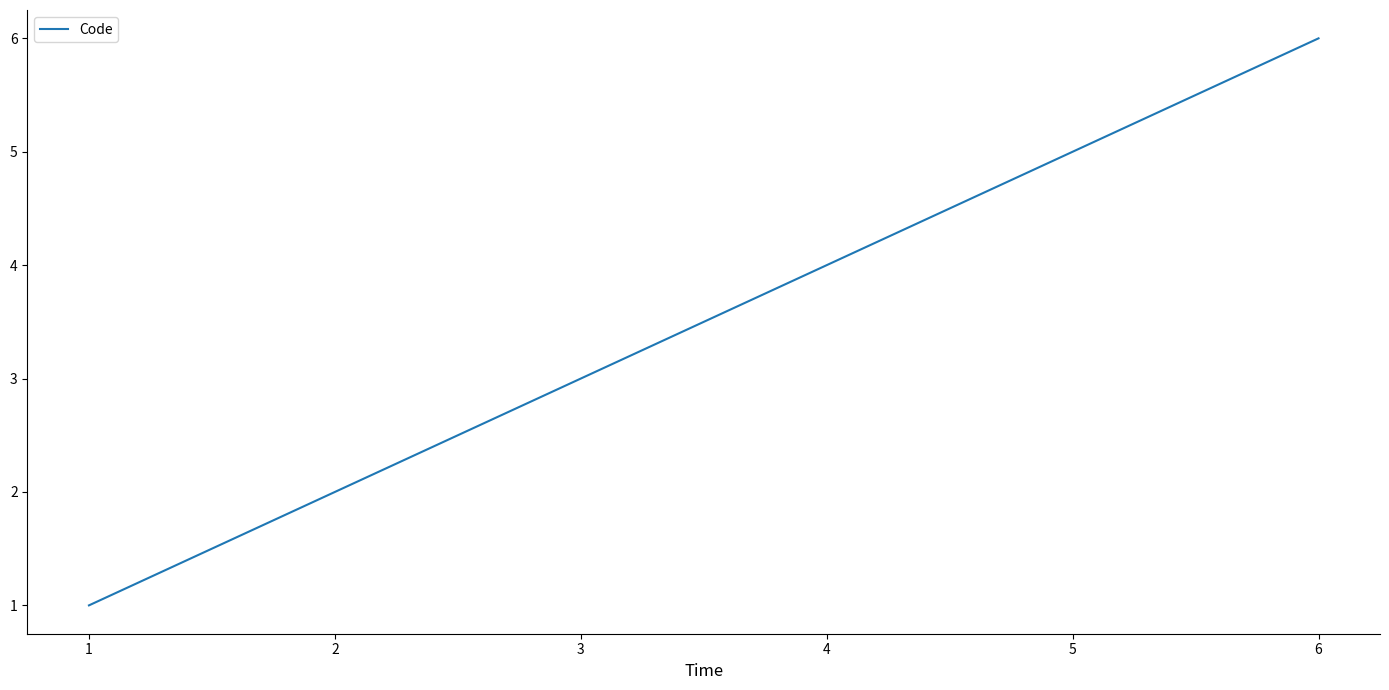

How many lines are shown in the chart?

1